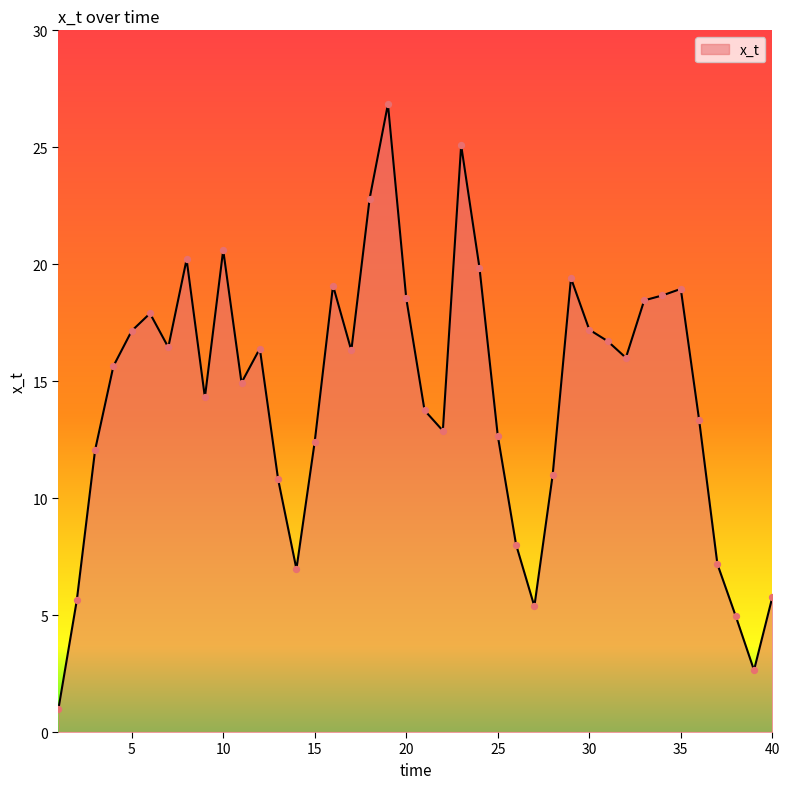

What is the minimum value shown in the chart?

1.0